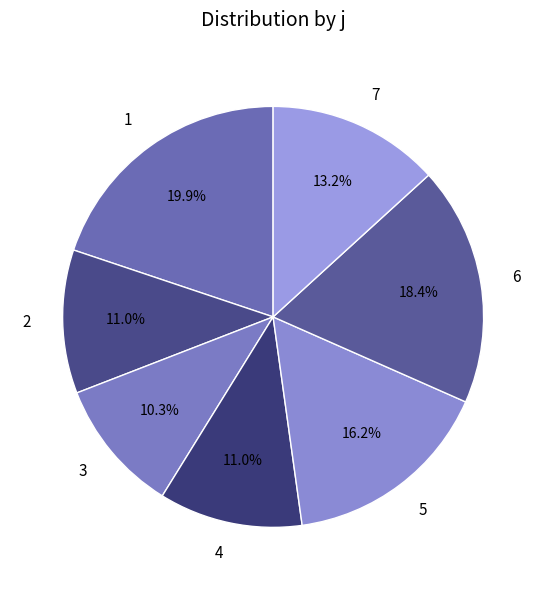

Which category has the biggest portion of the pie?

1